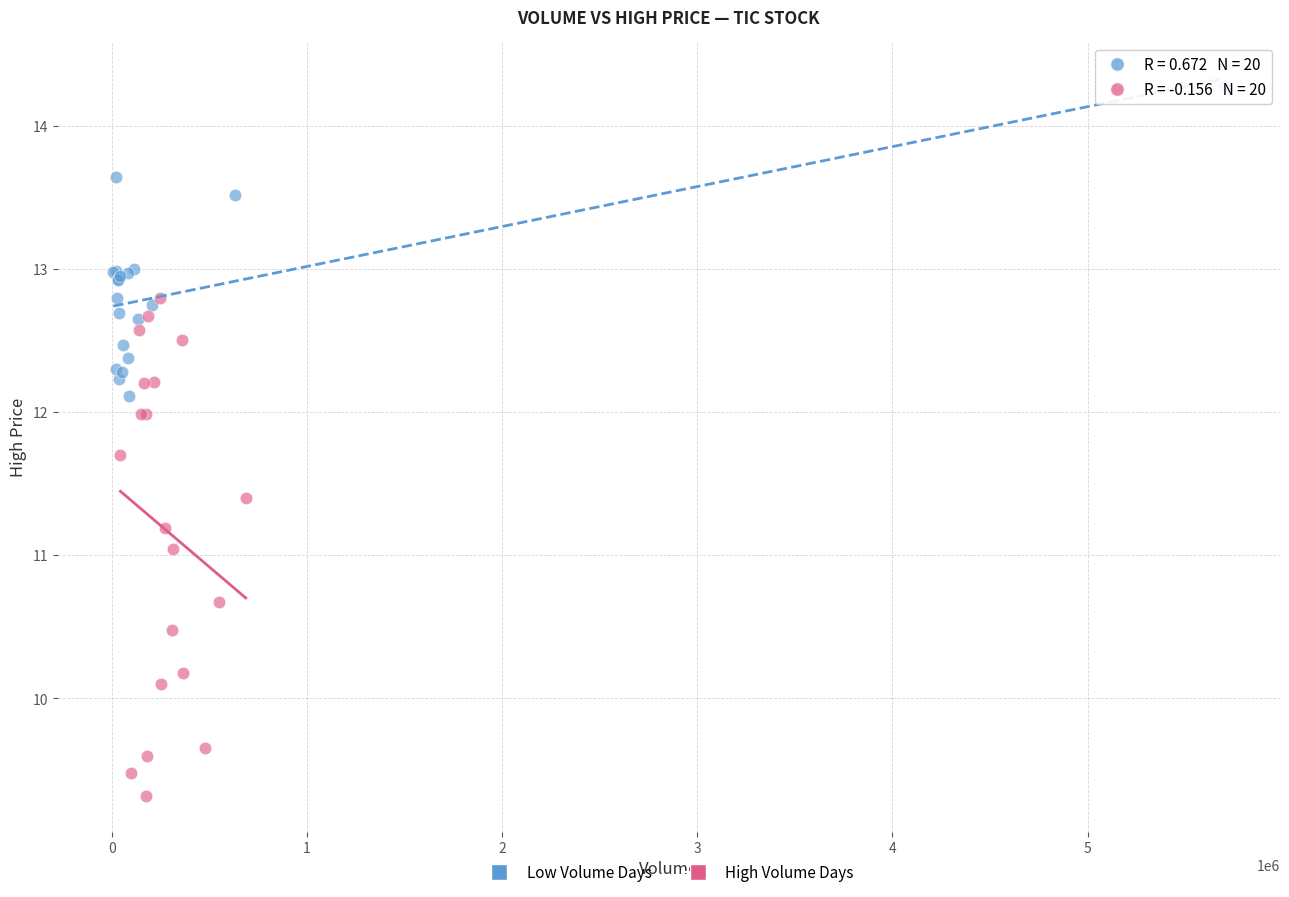

Which series has the widest spread of Y values?

High Volume Days